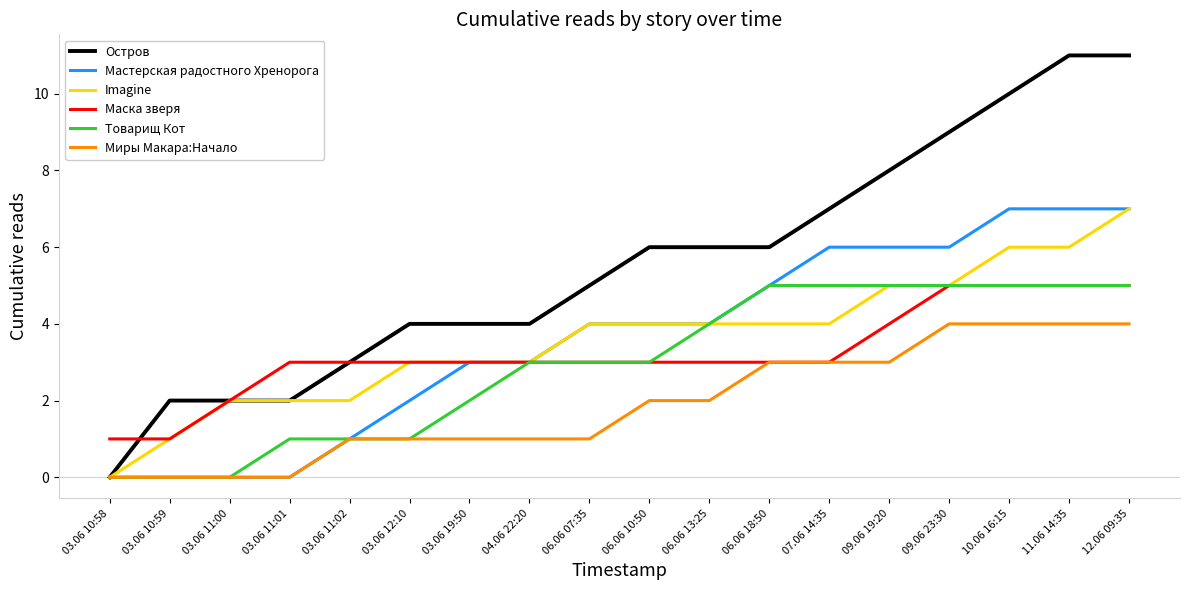

Between 03.06 11:01 and 10.06 16:15, which series saw the biggest shift?

Остров